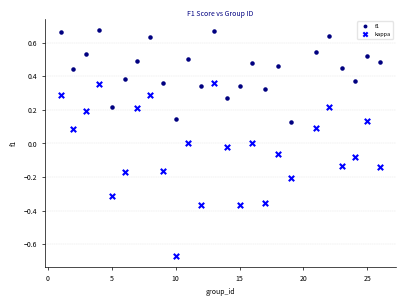

Which series reaches the minimum Y coordinate?

kappa